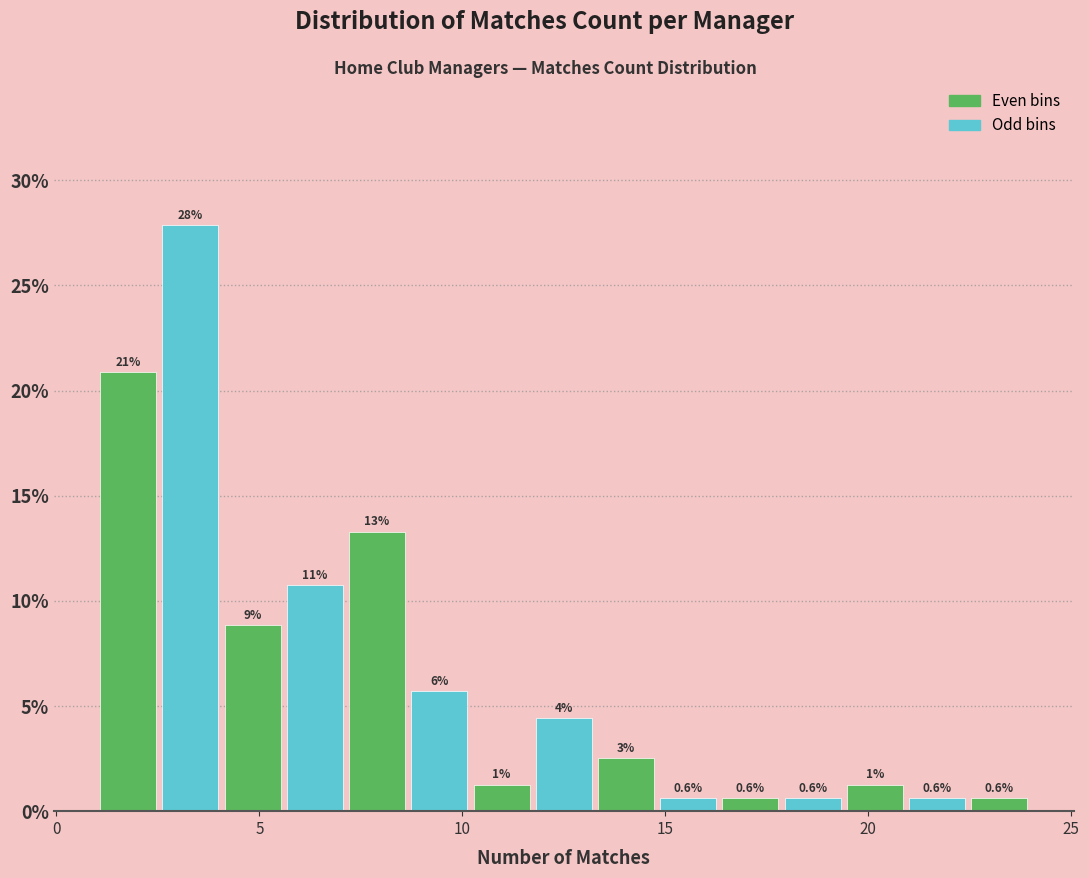

Around what value on the x-axis is the tallest bar? Give the approximate position of its centre, as read against the axis.

3.5